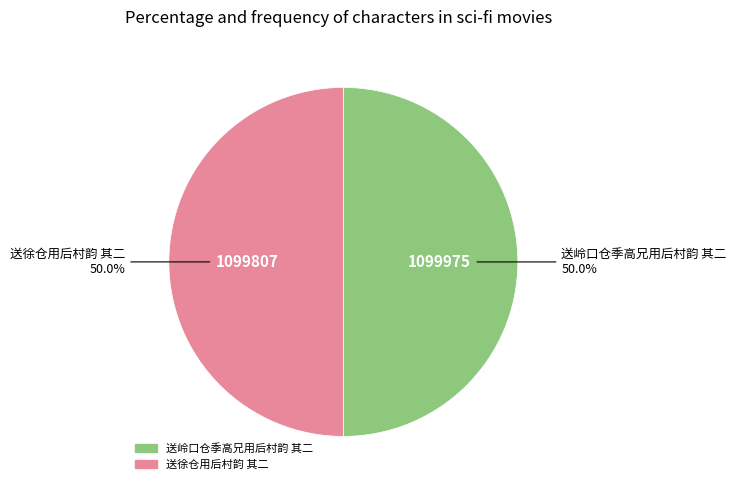

To the nearest percent, what is the combined percentage of 送岭口仓季高兄用后村韵 其二 and 送徐仓用后村韵 其二?

100%